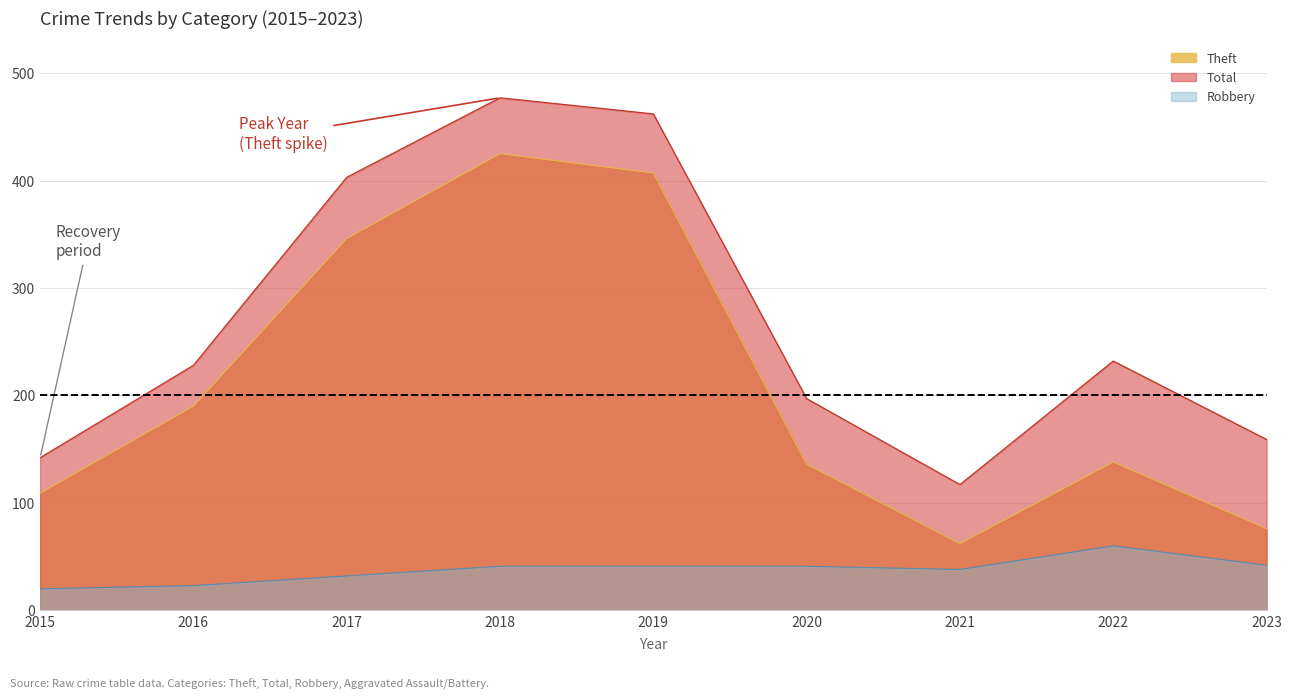

The value of Theft at 2022 is 33. True or false?

False